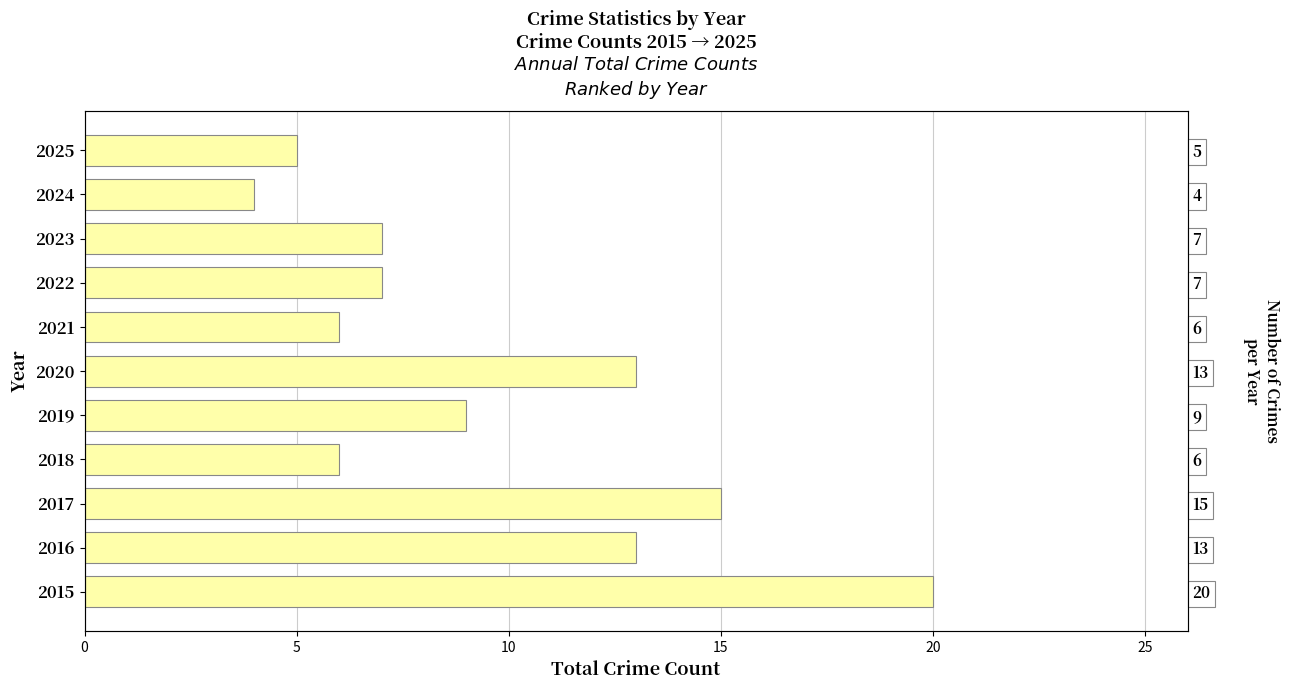

How many distinct data groups are displayed?

1